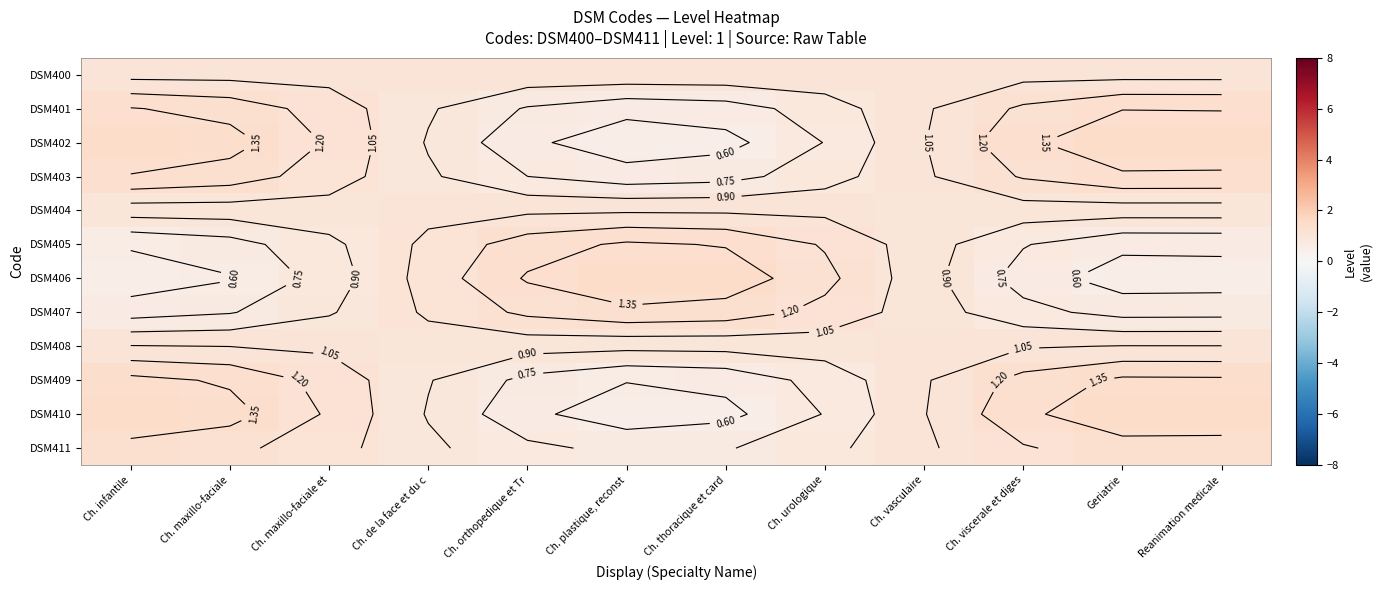

Which series has the widest spread of values?

DSM402